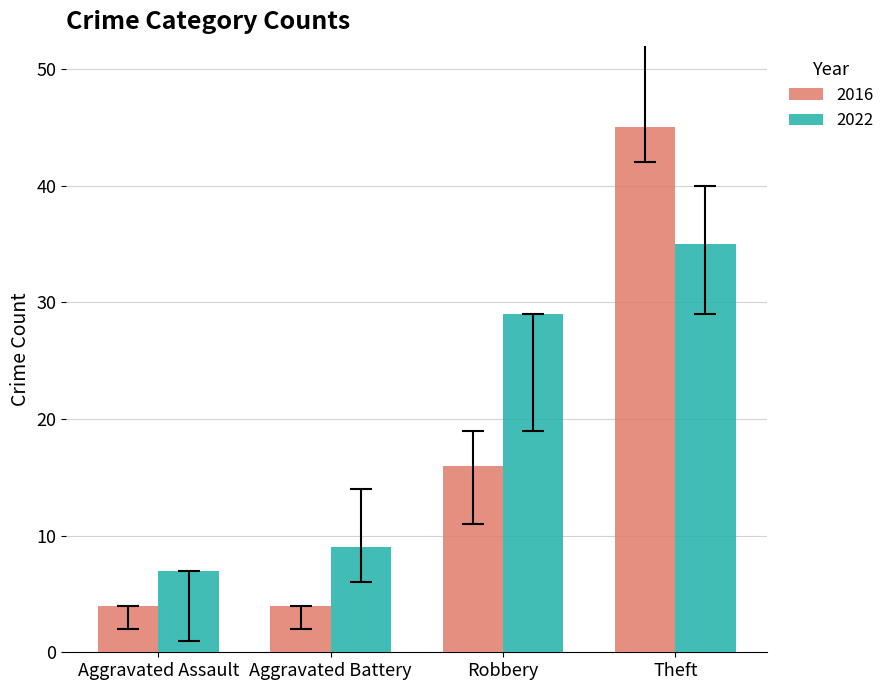

What is the smallest value displayed?

4